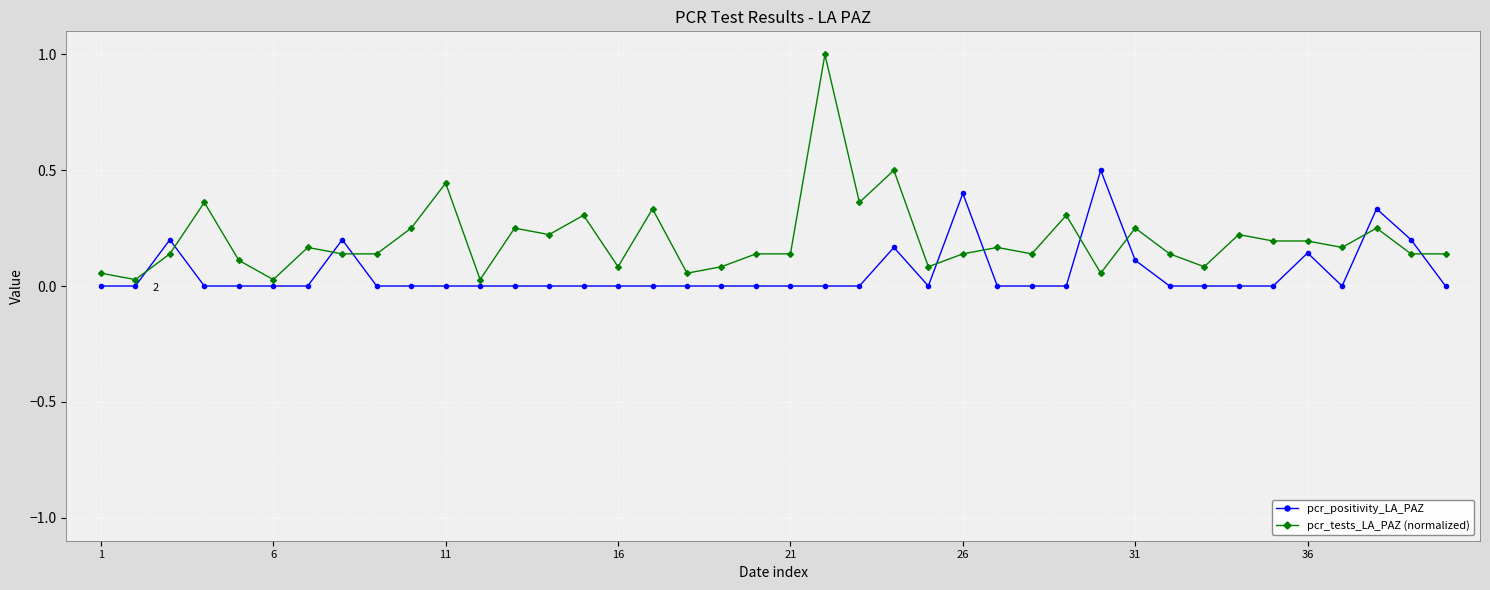

Which series has the largest total across all categories?

pcr_tests_LA_PAZ (normalized)